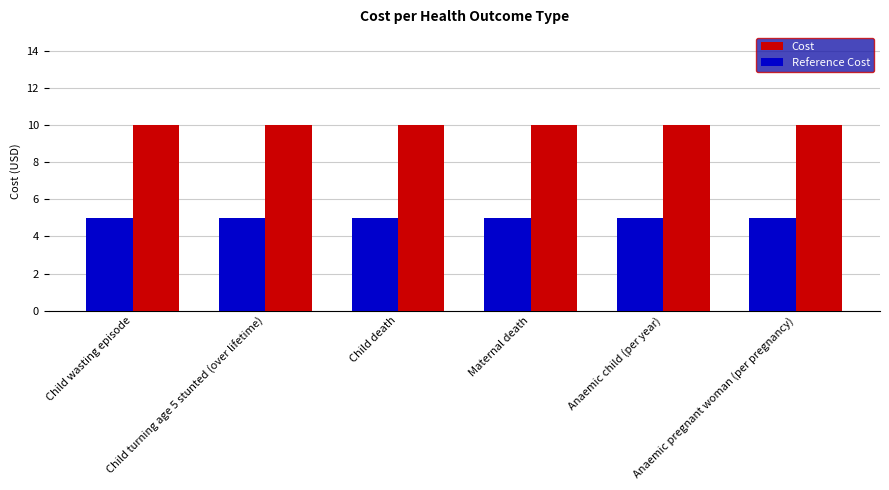

What are all the series names shown in the legend?

Cost, Reference Cost